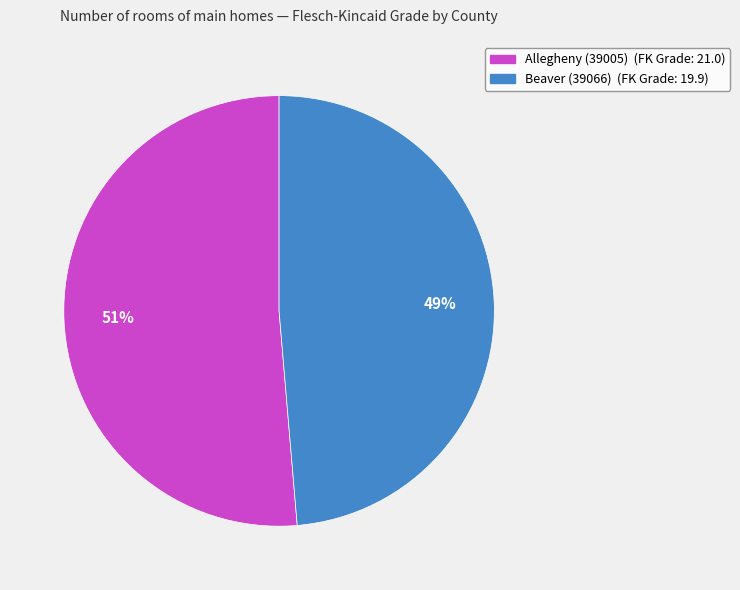

What is the majority slice?

Allegheny (39005)